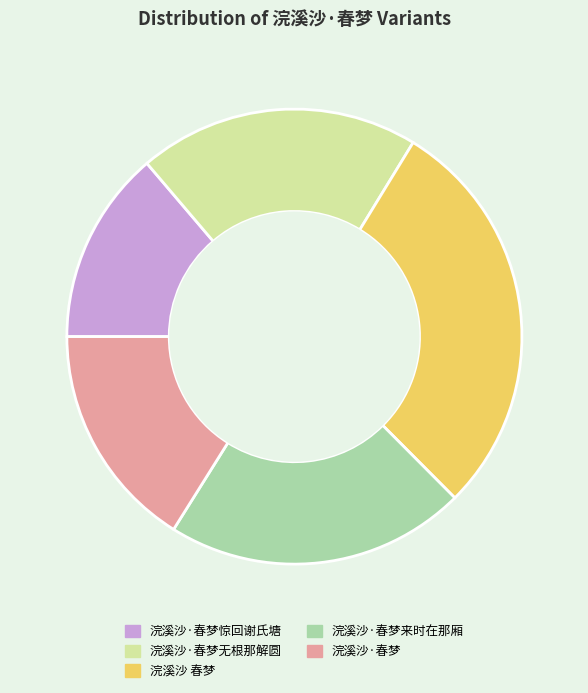

Rank the categories by value from highest to lowest.

浣溪沙 春梦, 浣溪沙·春梦来时在那厢, 浣溪沙·春梦无根那解圆, 浣溪沙·春梦, 浣溪沙·春梦惊回谢氏塘